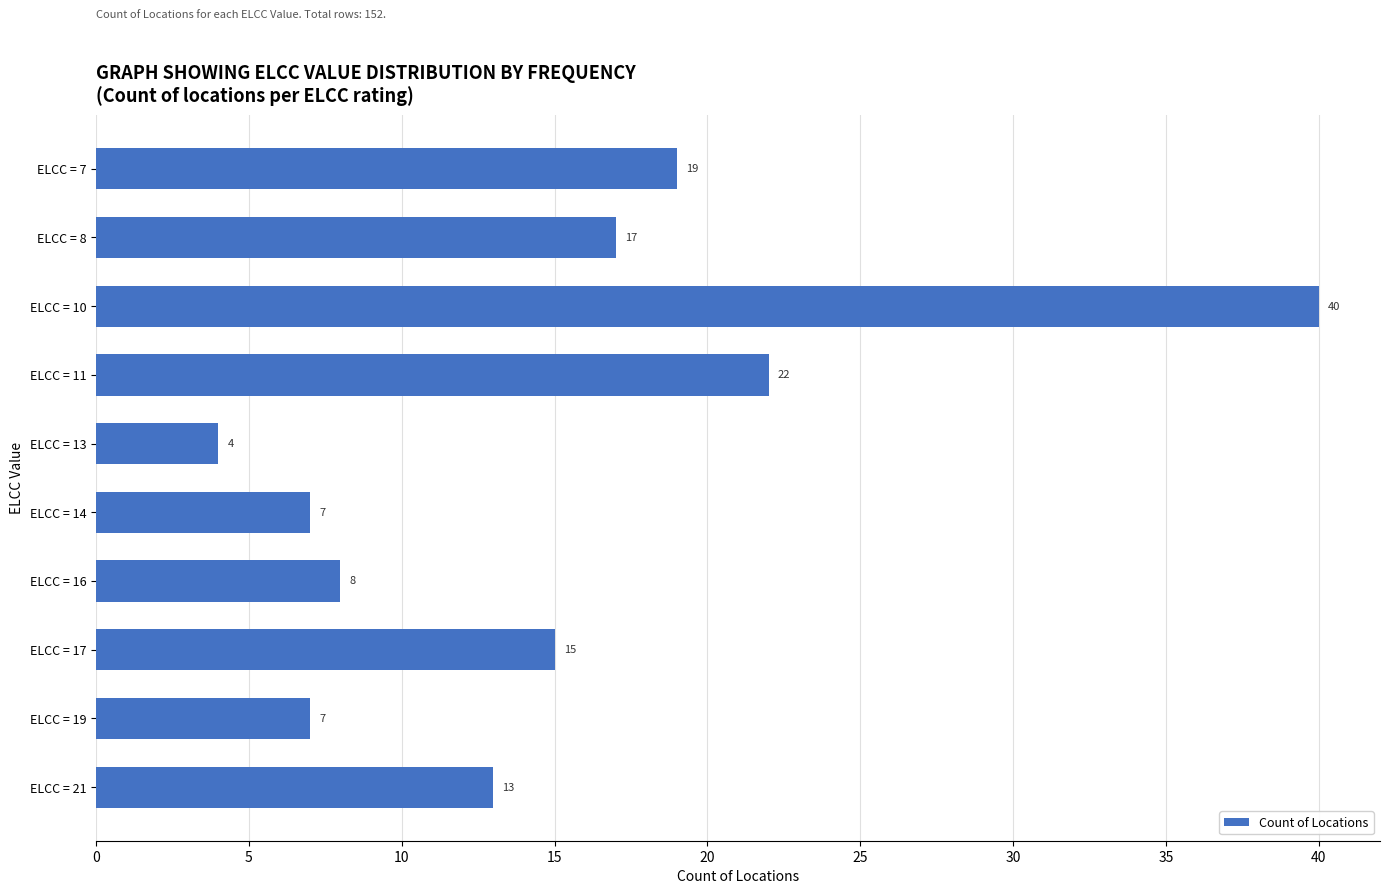

What is the value of the 4th bar from the top?

22